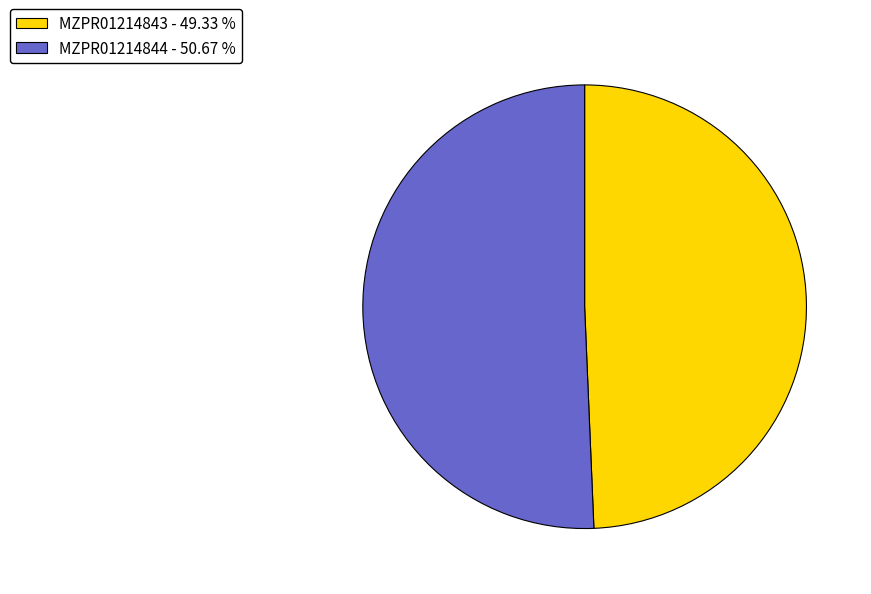

Approximately how many times larger is the value at MZPR01214844 compared to MZPR01214843?

1.0